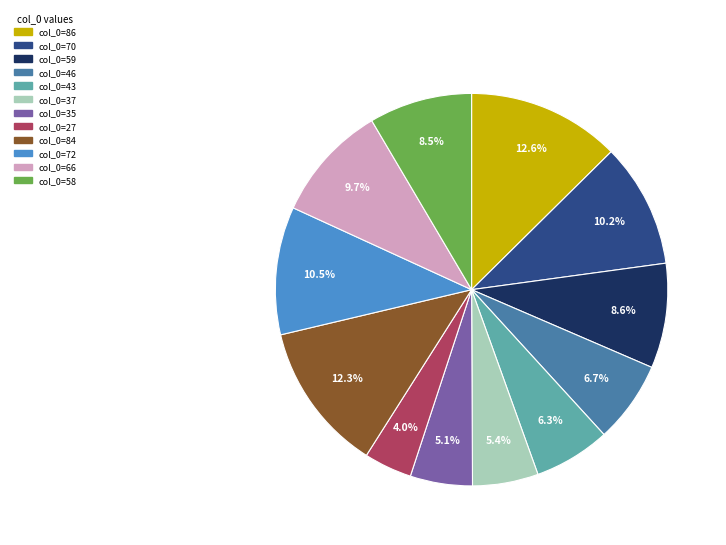

To the nearest percent, what is the average slice percentage?

8%